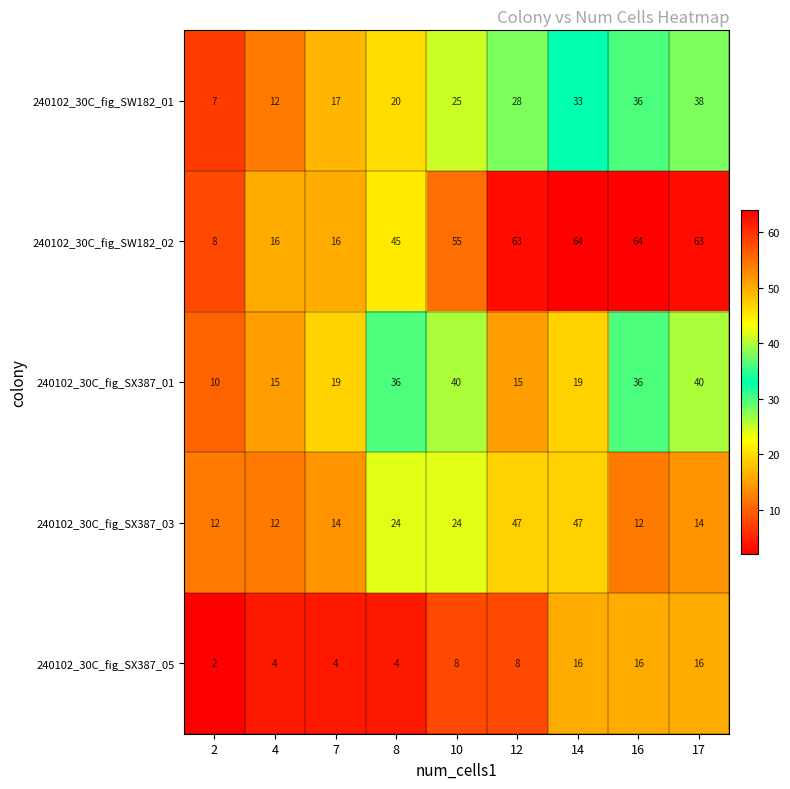

What is the spread (max minus min) of values at 17?

49